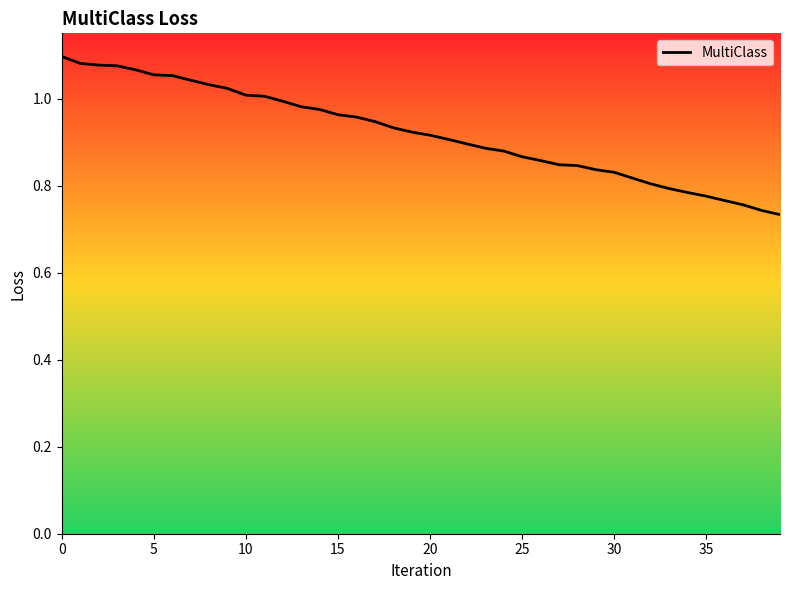

Reading left to right, what are all the values shown in this chart?

1.1	1.1	1.1	1.1	1.1	1.1	1.1	1.0	1.0	1.0	1.0	1.0	1.0	1.0	1.0	1.0	1.0	0.9	0.9	0.9	0.9	0.9	0.9	0.9	0.9	0.9	0.9	0.8	0.8	0.8	0.8	0.8	0.8	0.8	0.8	0.8	0.8	0.8	0.7	0.7